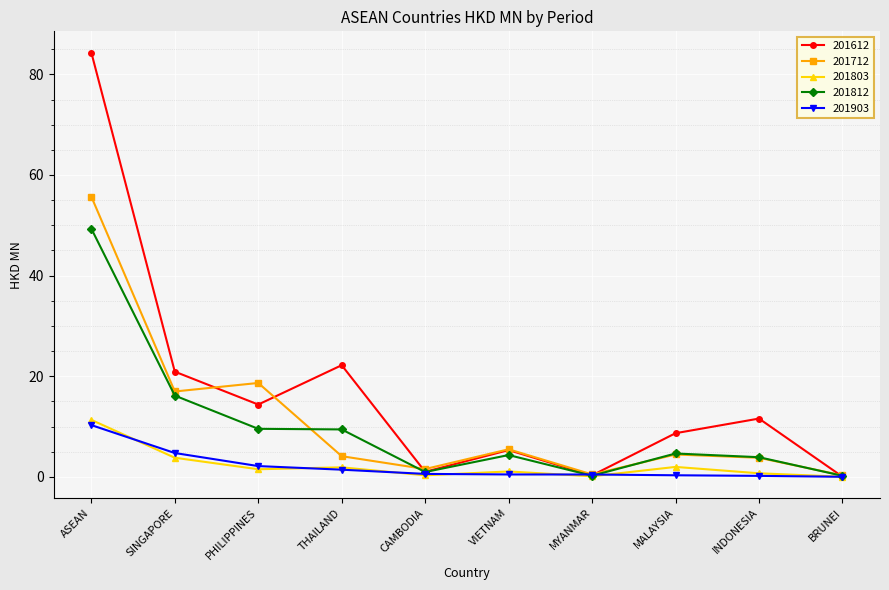

What is the label of the 1st point from the left?

ASEAN